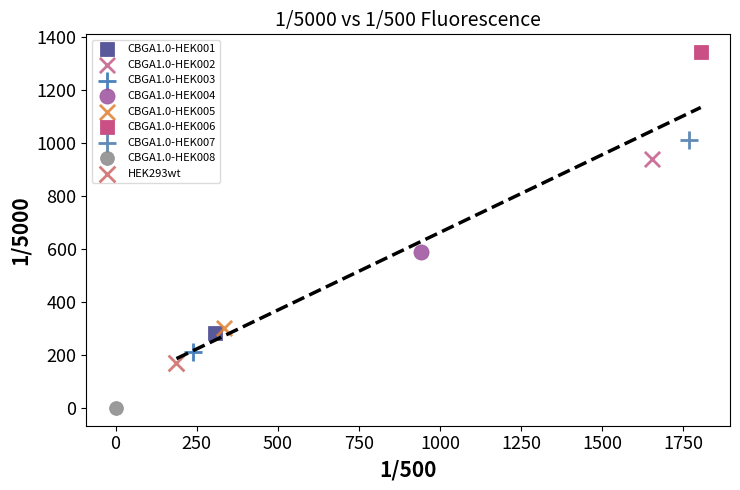

What are all the series names shown in the legend?

CBGA1.0-HEK001, CBGA1.0-HEK002, CBGA1.0-HEK003, CBGA1.0-HEK004, CBGA1.0-HEK005, CBGA1.0-HEK006, CBGA1.0-HEK007, CBGA1.0-HEK008, HEK293wt